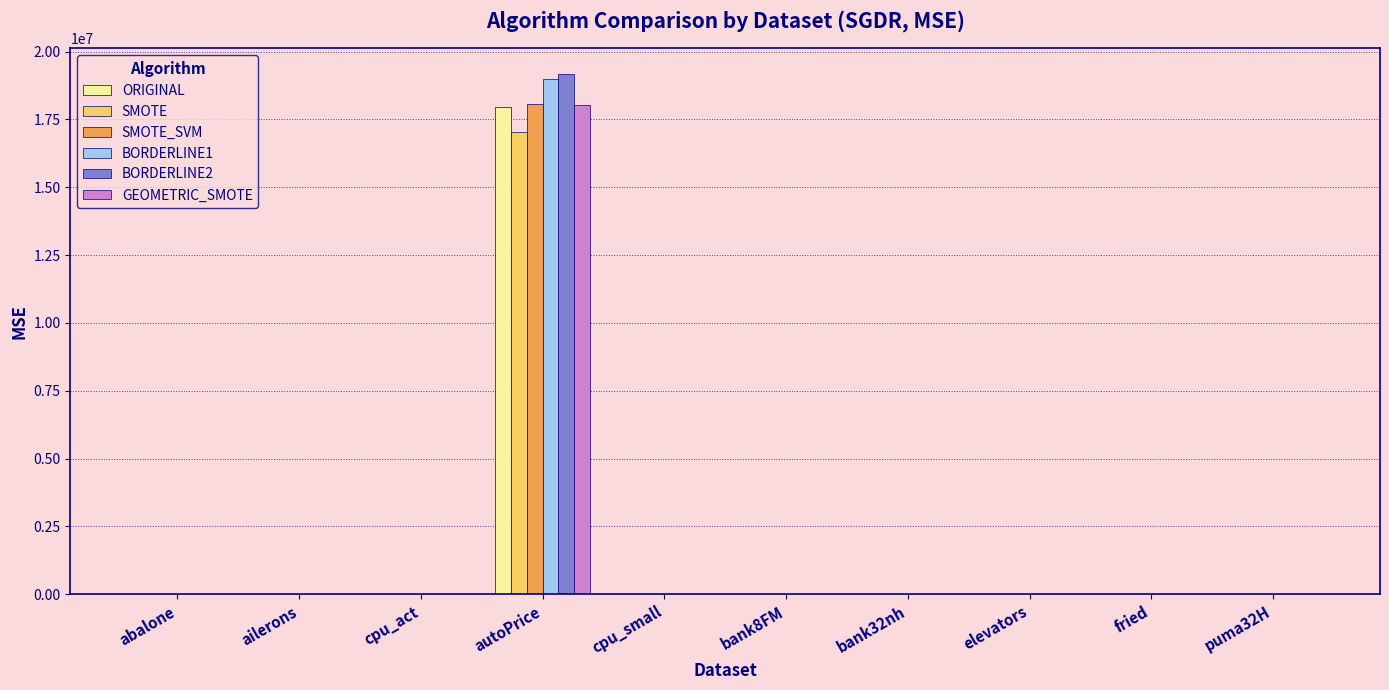

What is the sum of all GEOMETRIC_SMOTE values?

18052072.7